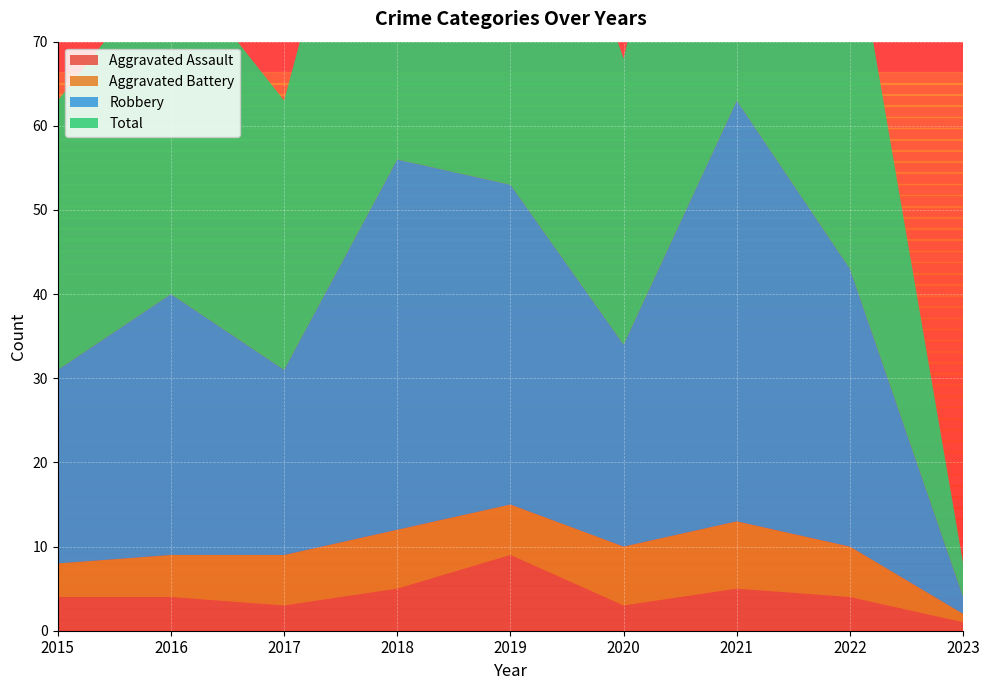

Reading left to right, transcribe all the data shown in this chart.

Aggravated Assault: 2015=4	2016=4	2017=3	2018=5	2019=9	2020=3	2021=5	2022=4	2023=1
Aggravated Battery: 2015=4	2016=5	2017=6	2018=7	2019=6	2020=7	2021=8	2022=6	2023=1
Robbery: 2015=23	2016=31	2017=22	2018=44	2019=38	2020=24	2021=50	2022=33	2023=2
Total: 2015=32	2016=40	2017=32	2018=57	2019=53	2020=34	2021=63	2022=43	2023=4